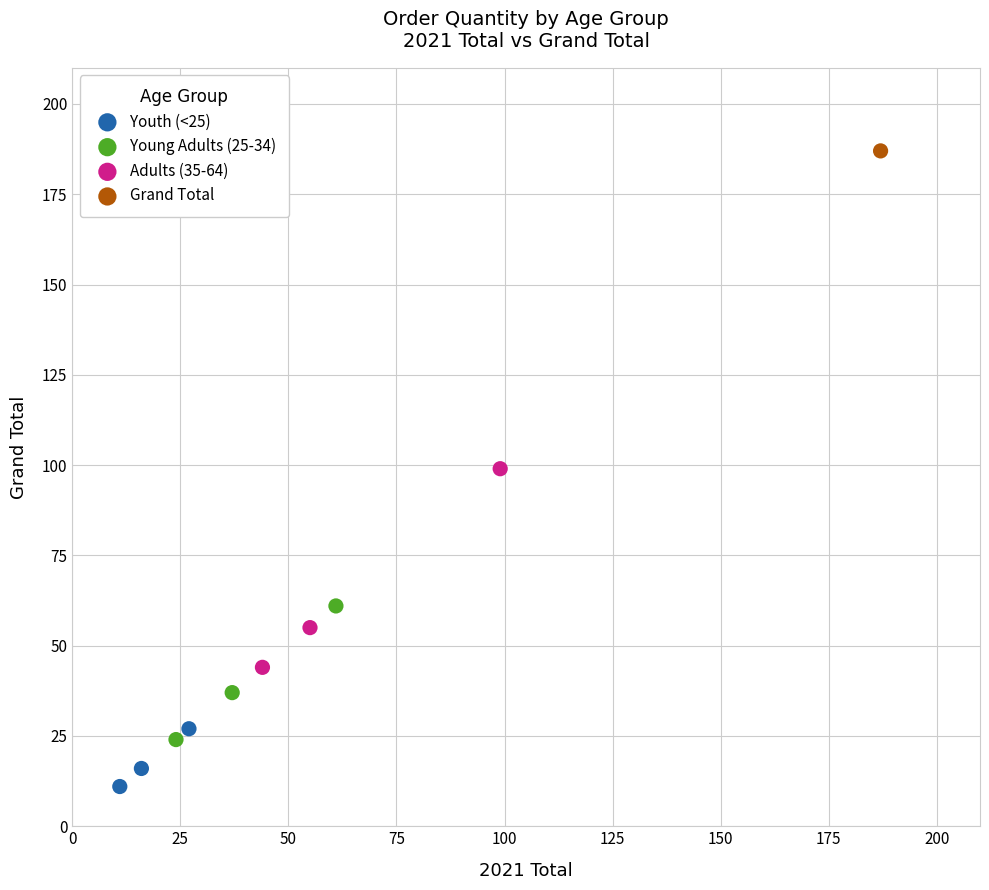

What are all the series names shown in the legend?

Youth (<25), Young Adults (25-34), Adults (35-64), Grand Total